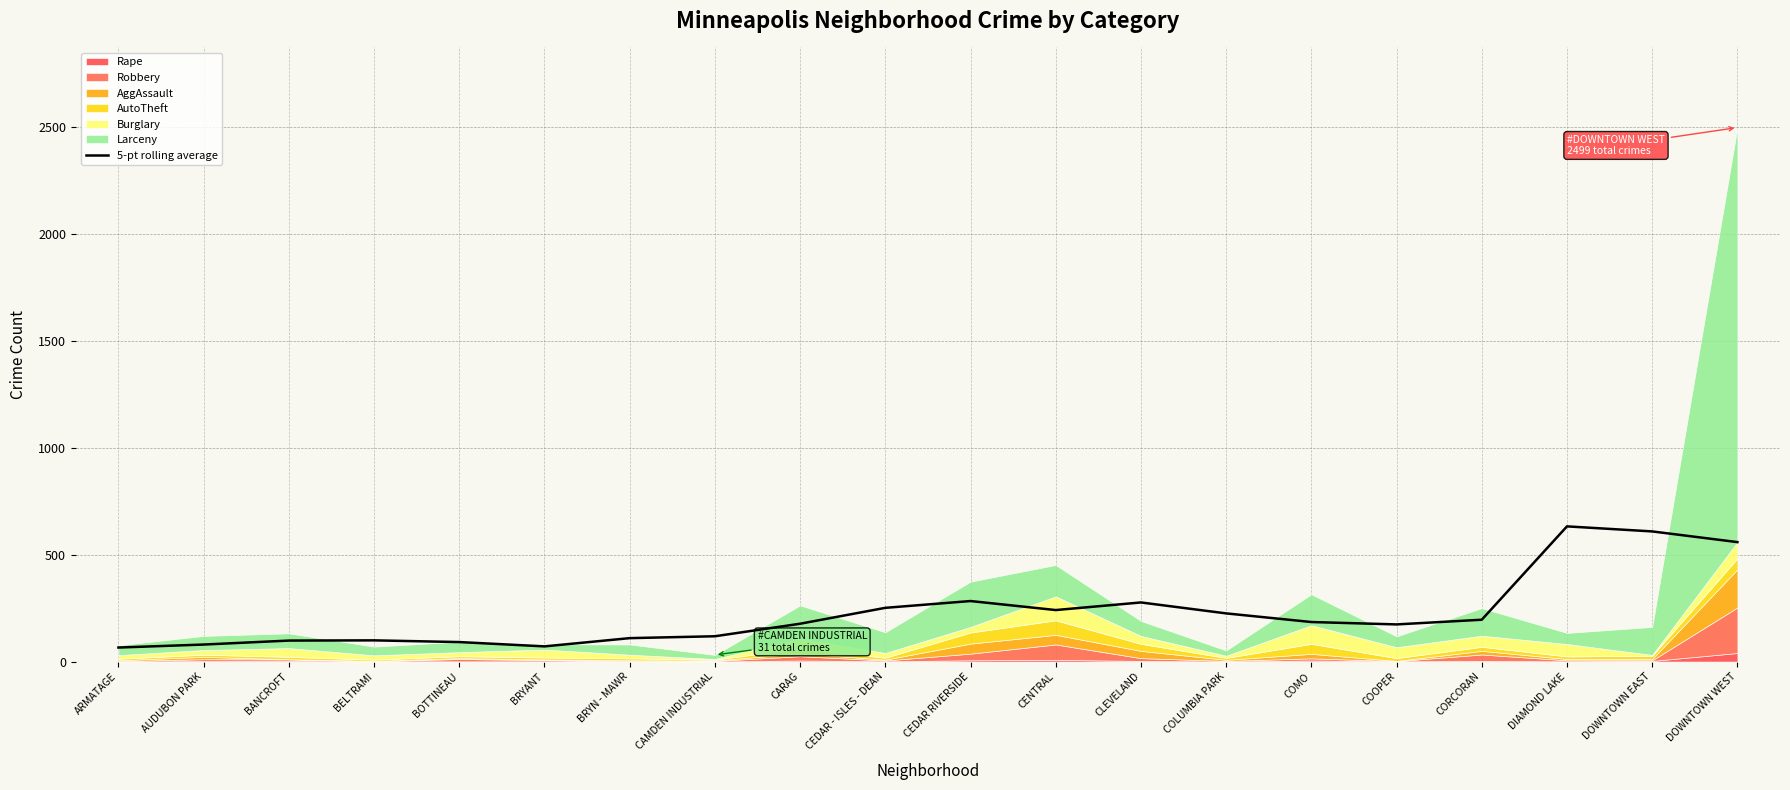

How many points are lower than both their immediate neighbors (excluding endpoints)?

3